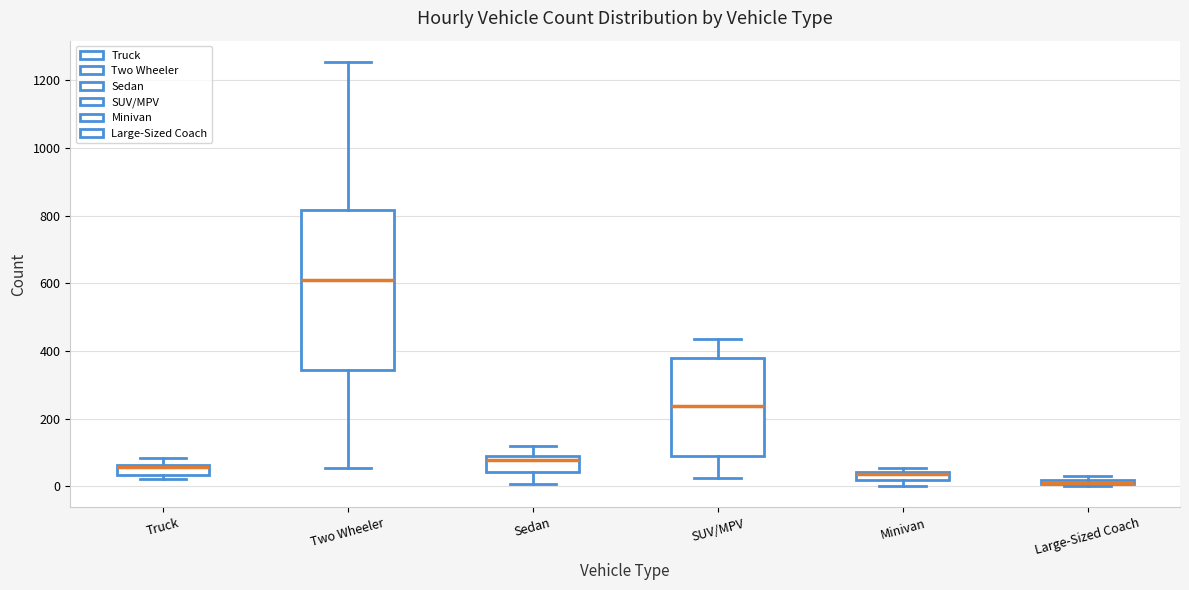

Where is the upper edge of the box for Two Wheeler on the y-axis? The values are not printed on the chart, so give them approximately, as read against the axis.

820